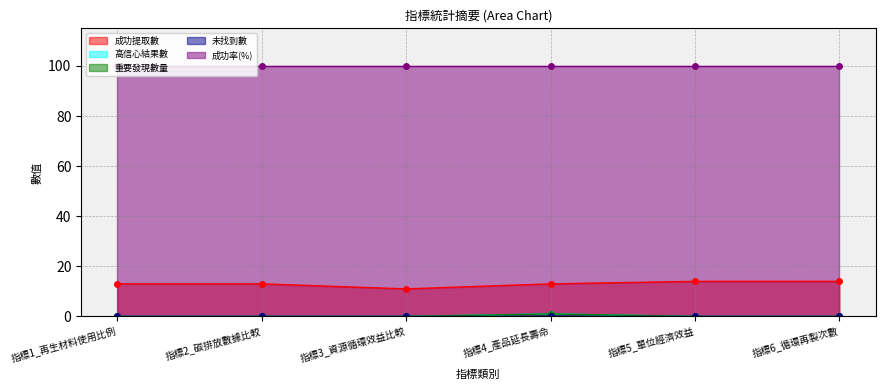

How many data points in 成功提取數 are less than 13?

1